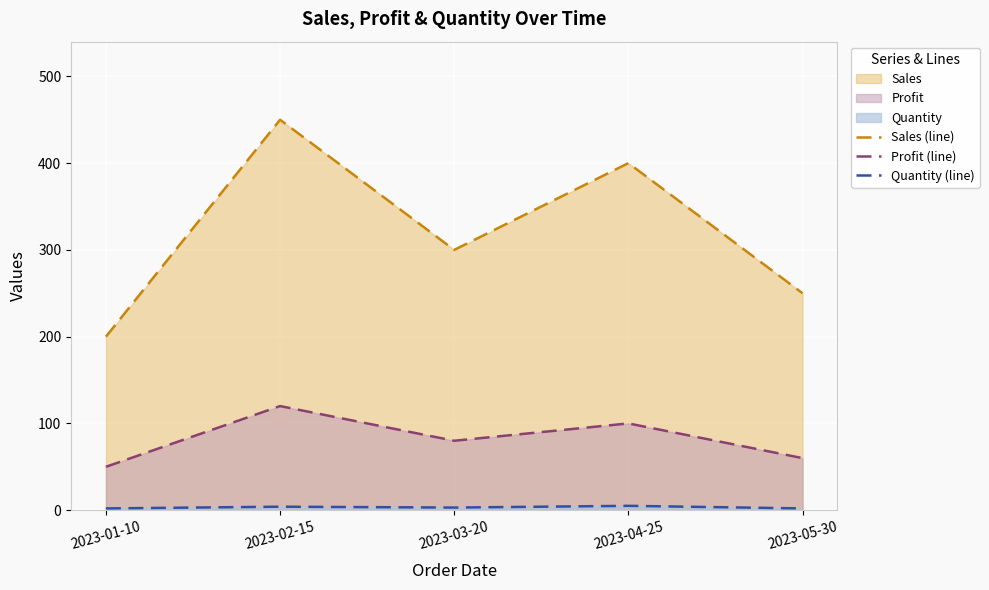

Is the value of Quantity (line) at 2023-05-30 greater than the value of Sales (line) at 2023-04-25?

No